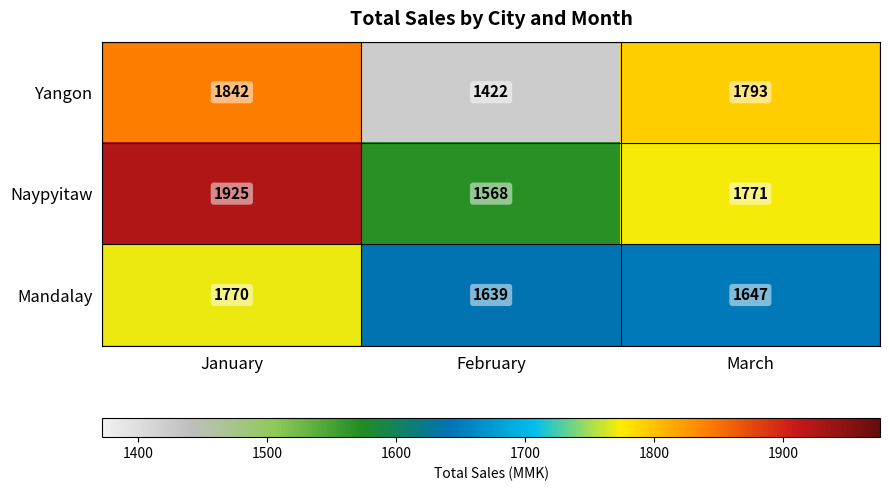

Which label corresponds to the largest value in the chart?

January